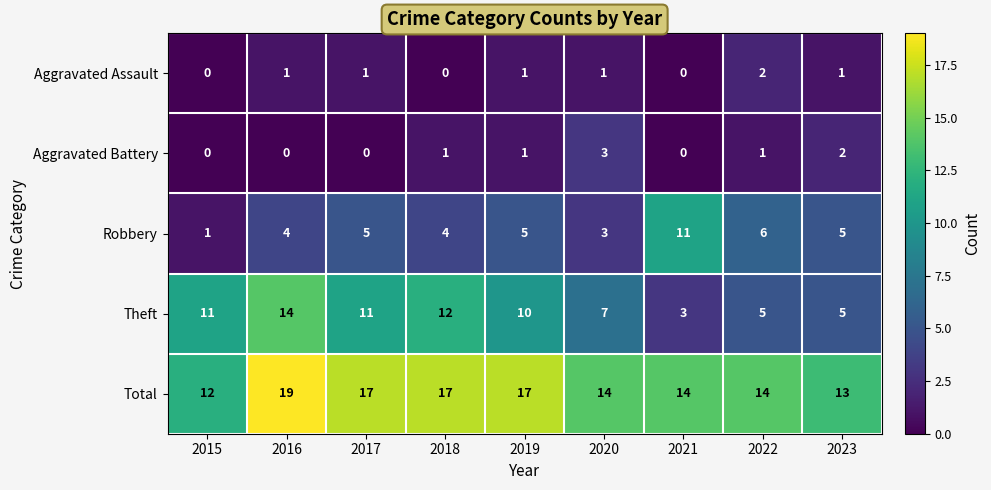

Count the Total values in the range 14 to 17.

6